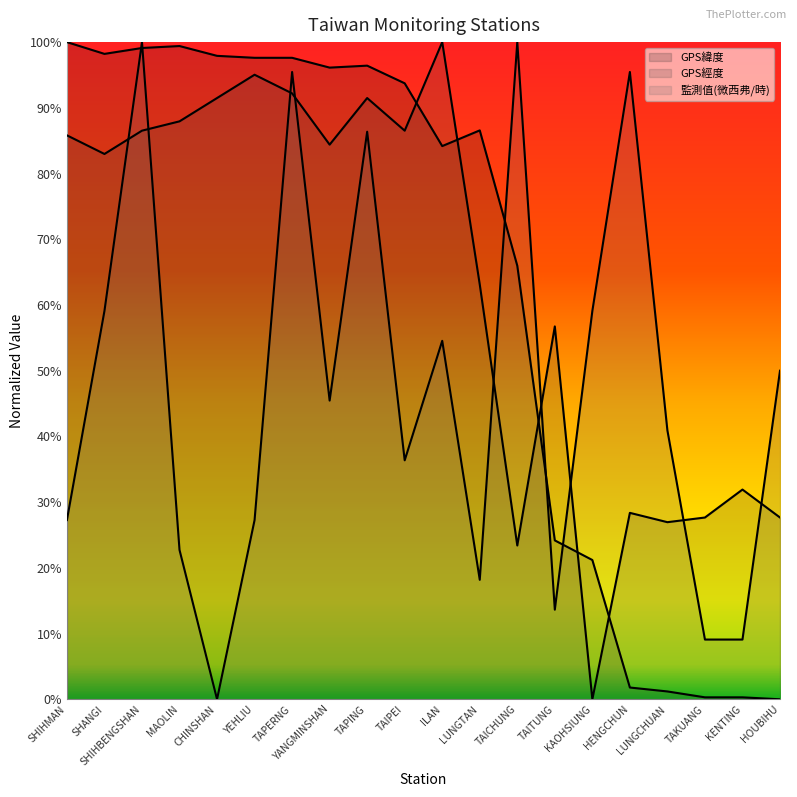

What is the sum of the GPS緯度 values at TAPERNG and TAICHUNG?

163.6